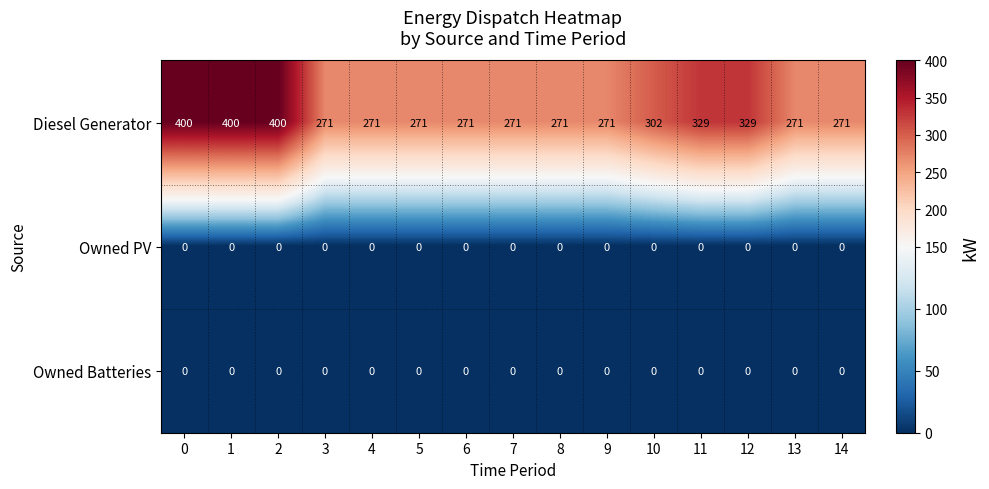

The Diesel Generator series shows 180 at 14. True or false?

False